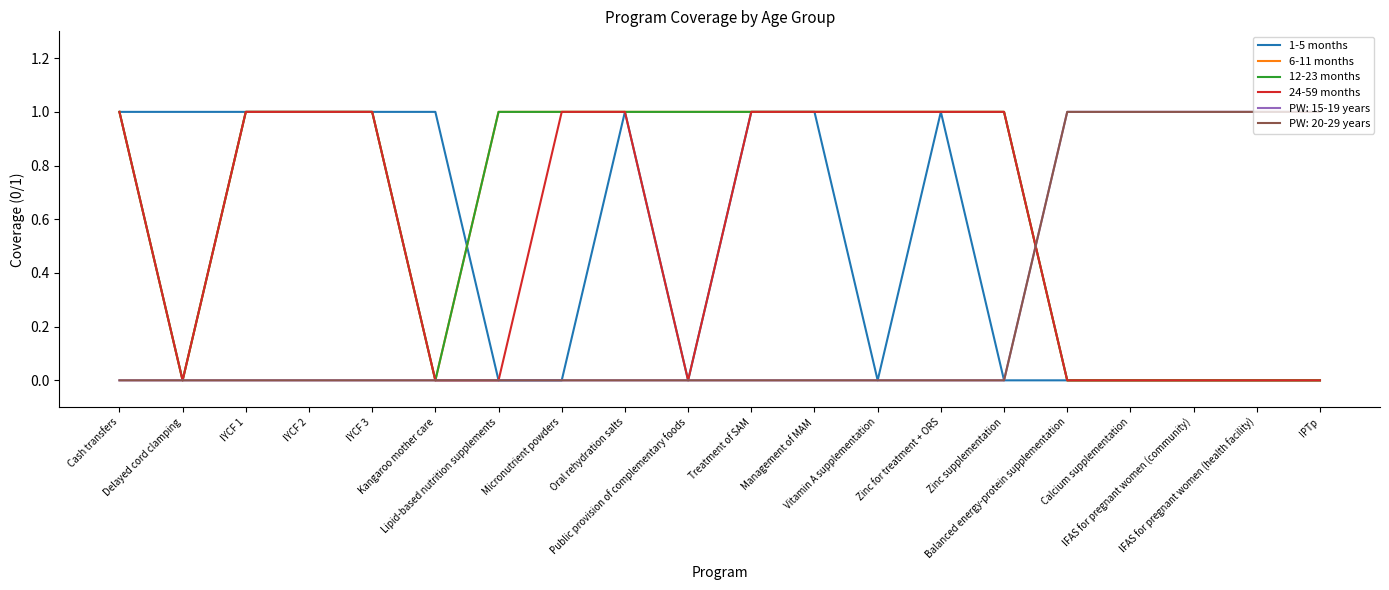

Does the chart display data point markers on the line(s)?

No